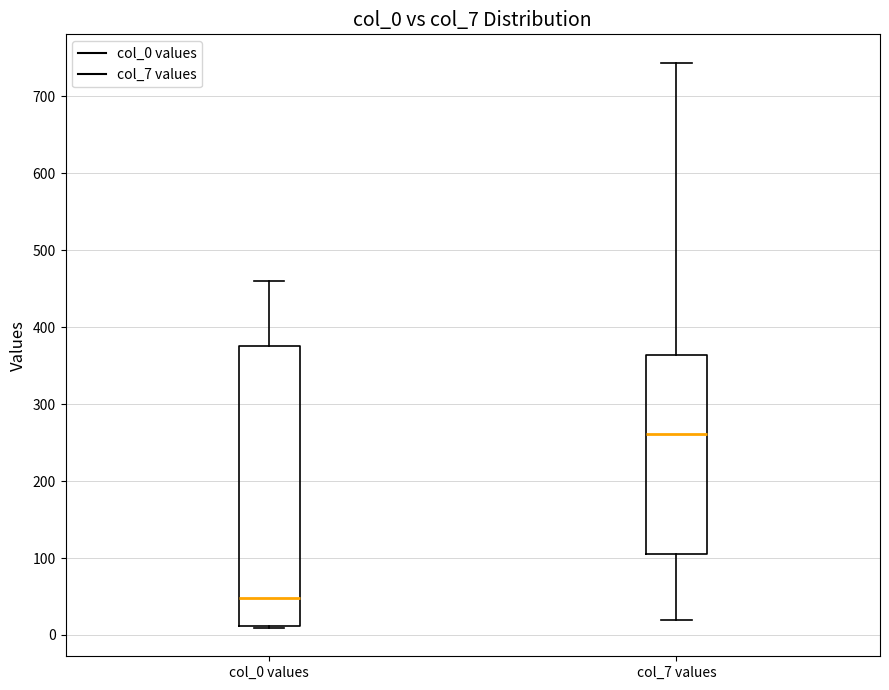

Reading left to right, read every box against the y-axis: the position of its median line, the range the box covers, and the ends of its whiskers. The values are not printed on the chart, so give them approximately, as read against the axis.

col_0 values: median 50, box 10 to 380, whiskers 10 to 460
col_7 values: median 260, box 110 to 360, whiskers 20 to 740